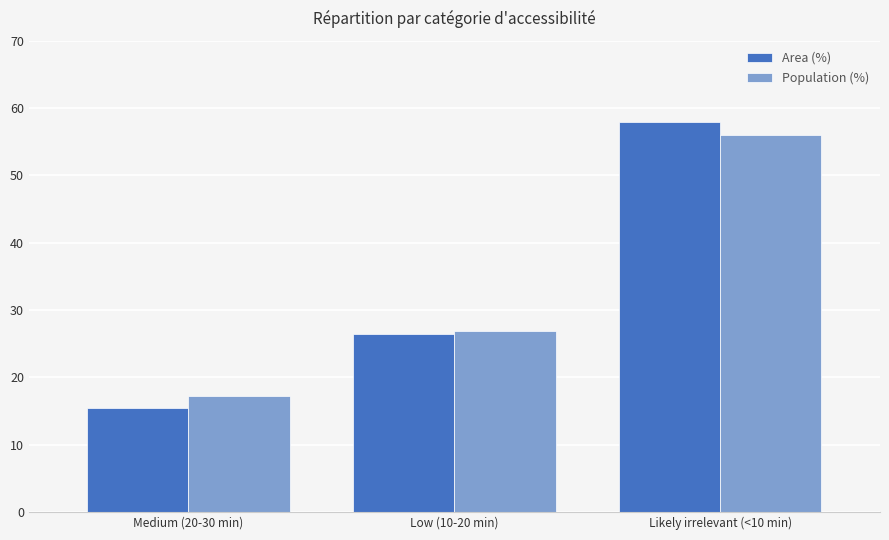

At which label is Population (%) closest to 36?

Low (10-20 min)